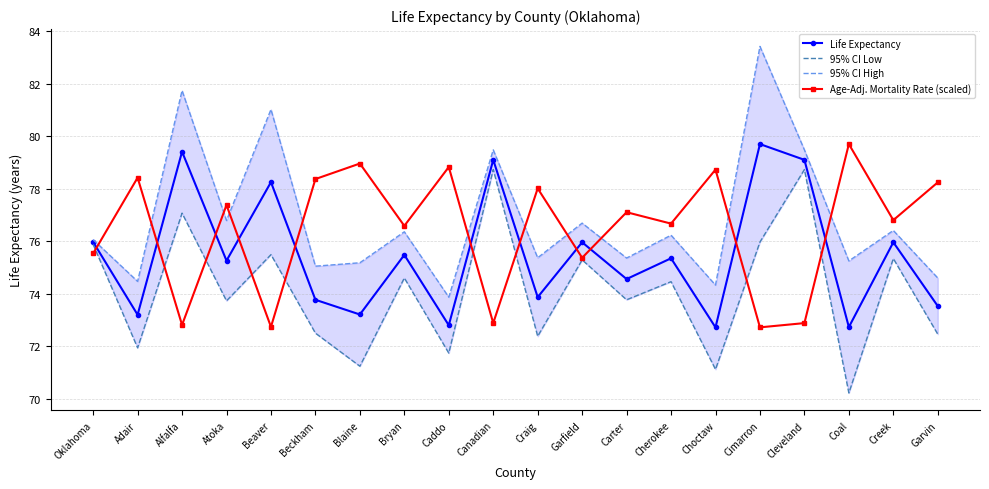

Which series has the largest total across all categories?

95% CI High